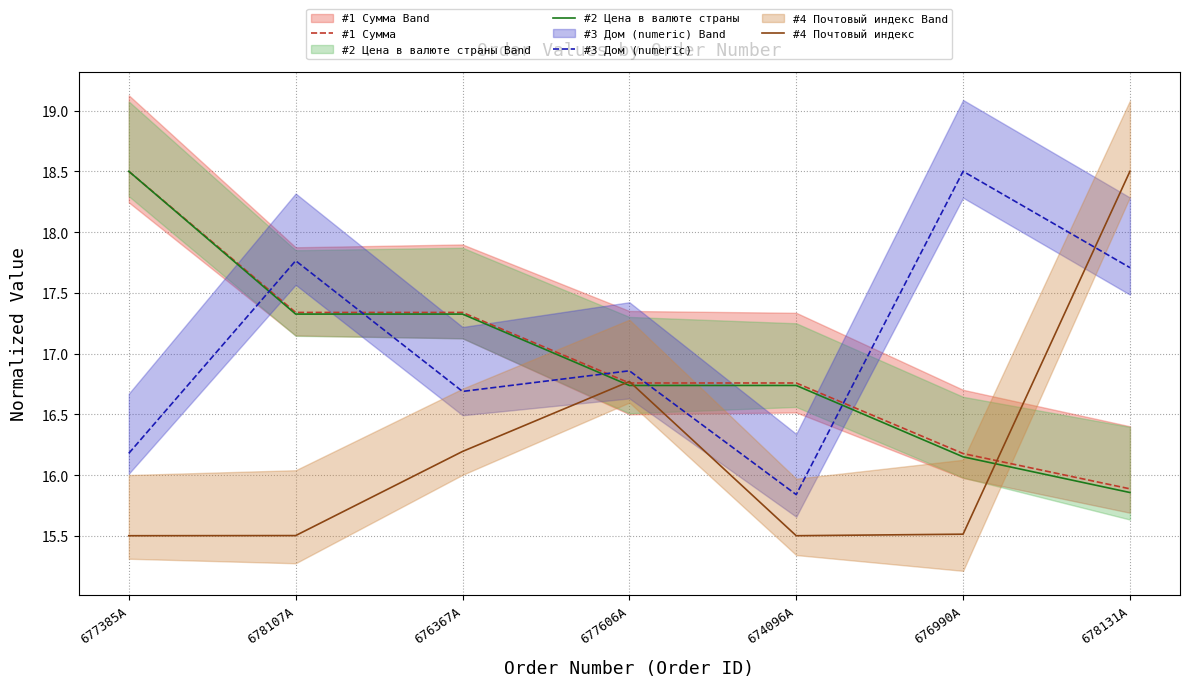

Read the #4 Почтовый индекс value at 678107A.

15.5